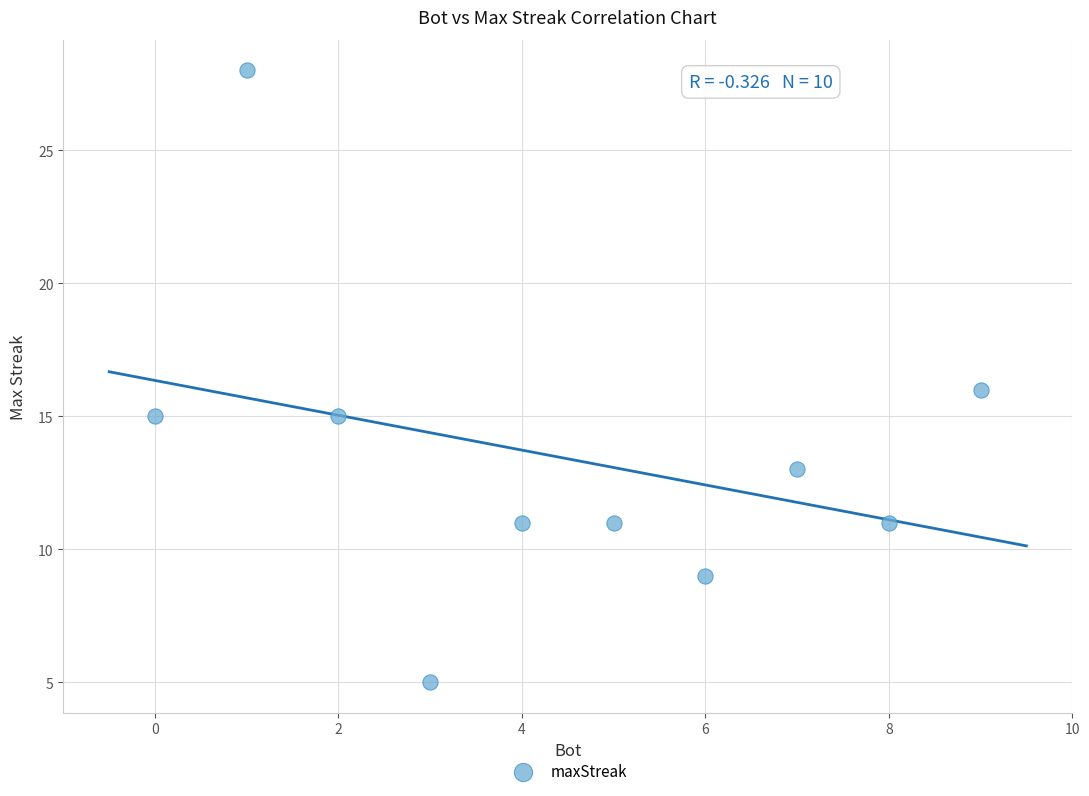

What is the average Y value?

13